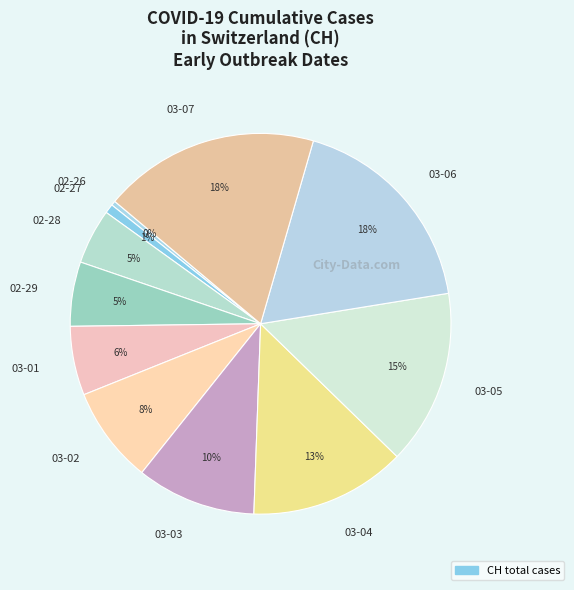

How many slices are in this pie chart?

11